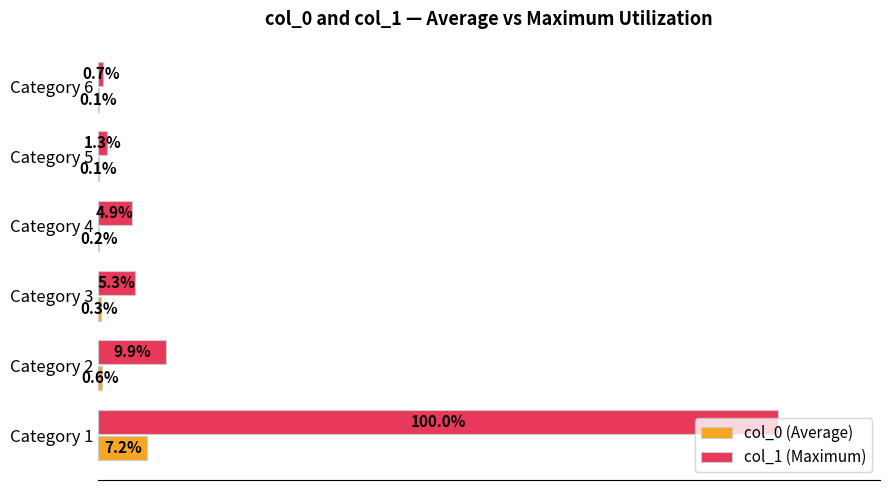

At which label is col_0 (Average) closest to 3?

Category 2